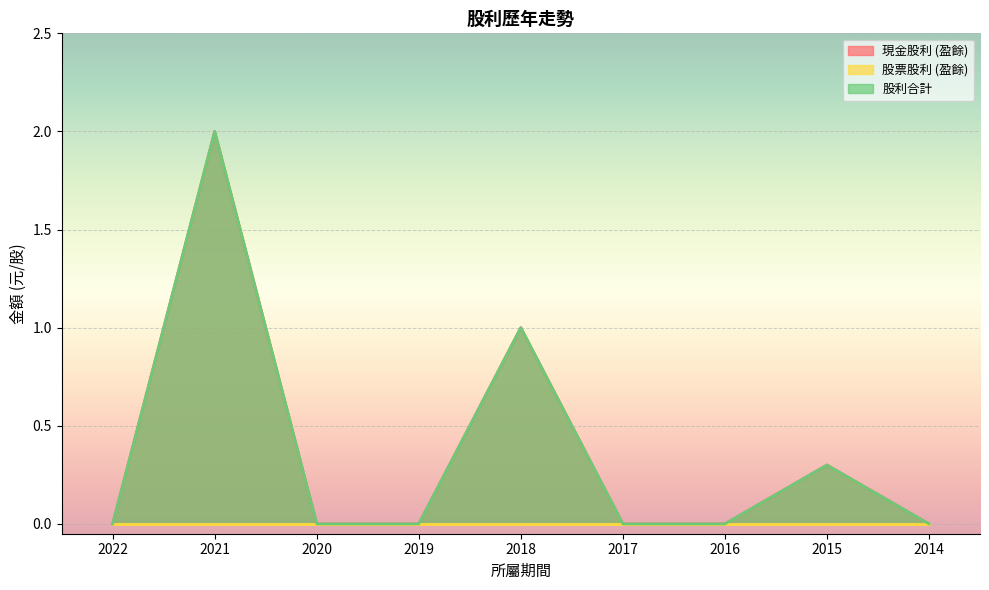

Reading left to right, extract all data points from this chart.

現金股利 (盈餘): 2022=0.0	2021=2.0	2020=0.0	2019=0.0	2018=1.0	2017=0.0	2016=0.0	2015=0.3	2014=0.0
股利合計: 2022=0.0	2021=2.0	2020=0.0	2019=0.0	2018=1.0	2017=0.0	2016=0.0	2015=0.3	2014=0.0